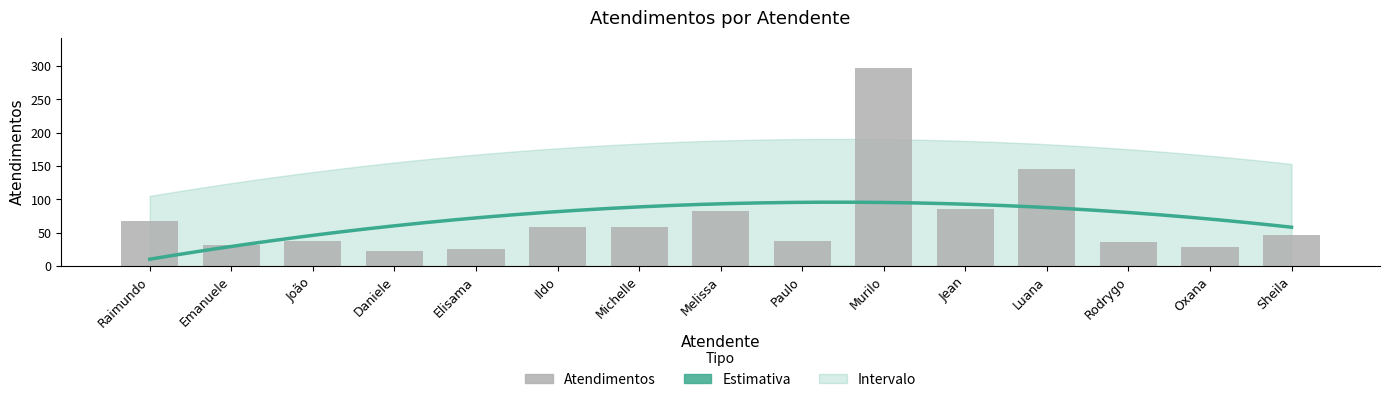

What is the label of the 8th bar from the right?

Melissa